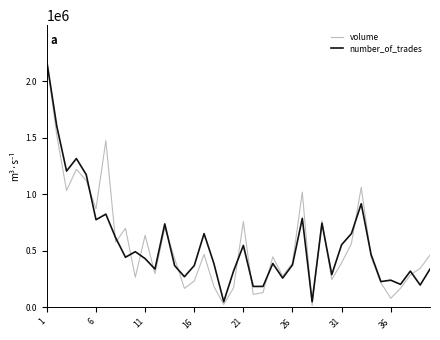

Which series has the widest spread of values?

volume